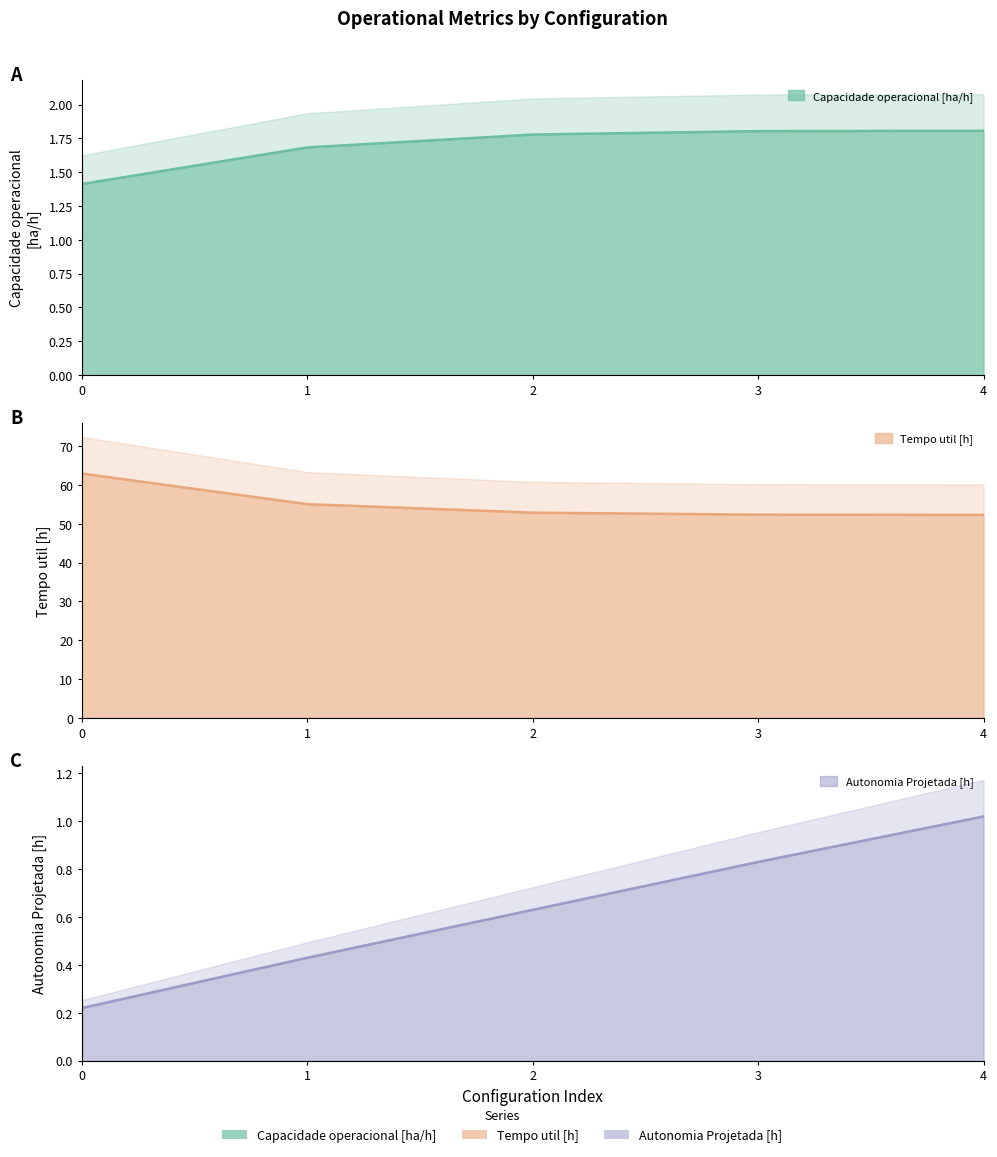

At how many categories does at least one series exceed 30?

5